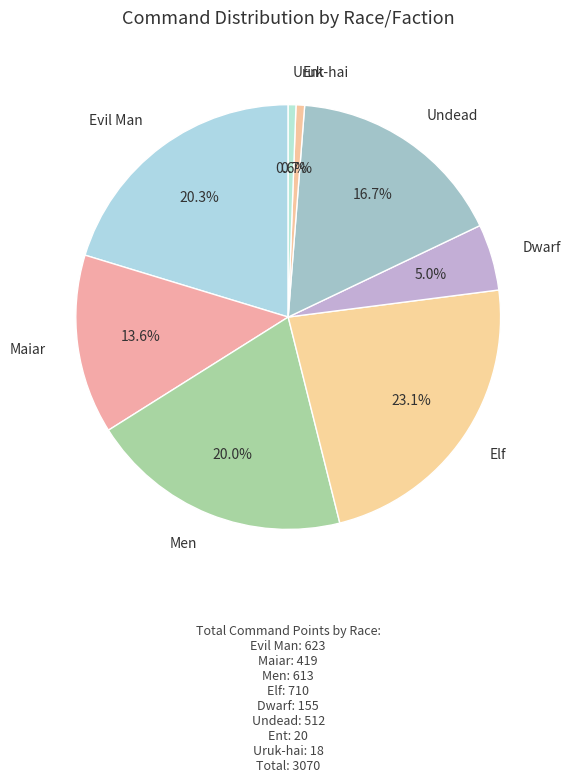

How many segments does this pie chart have?

8